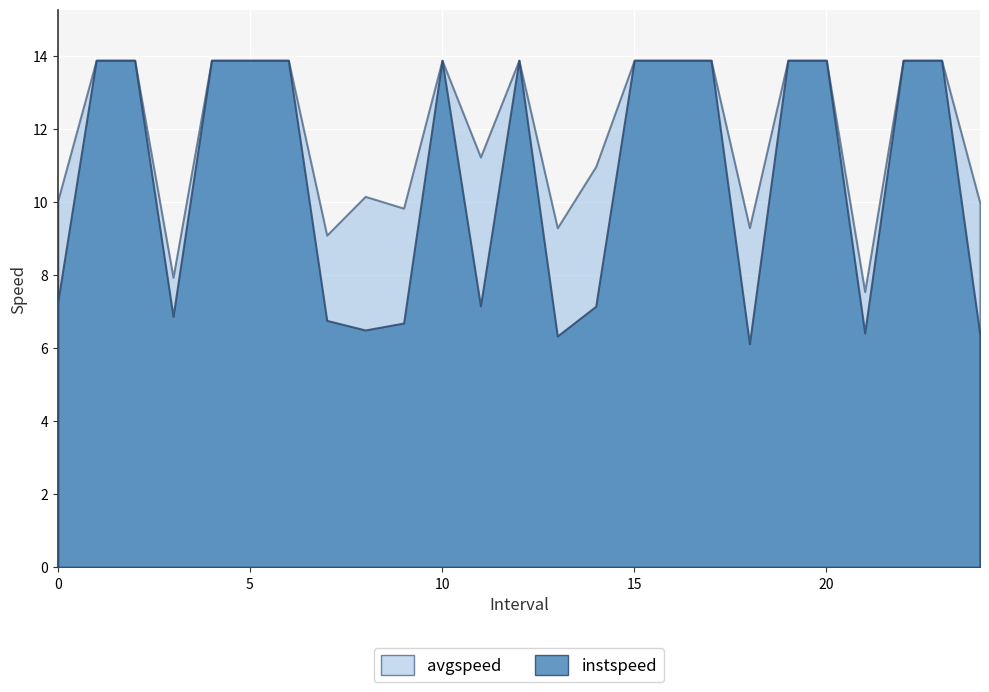

Is it true that instspeed equals 13.9 at 2.0?

True